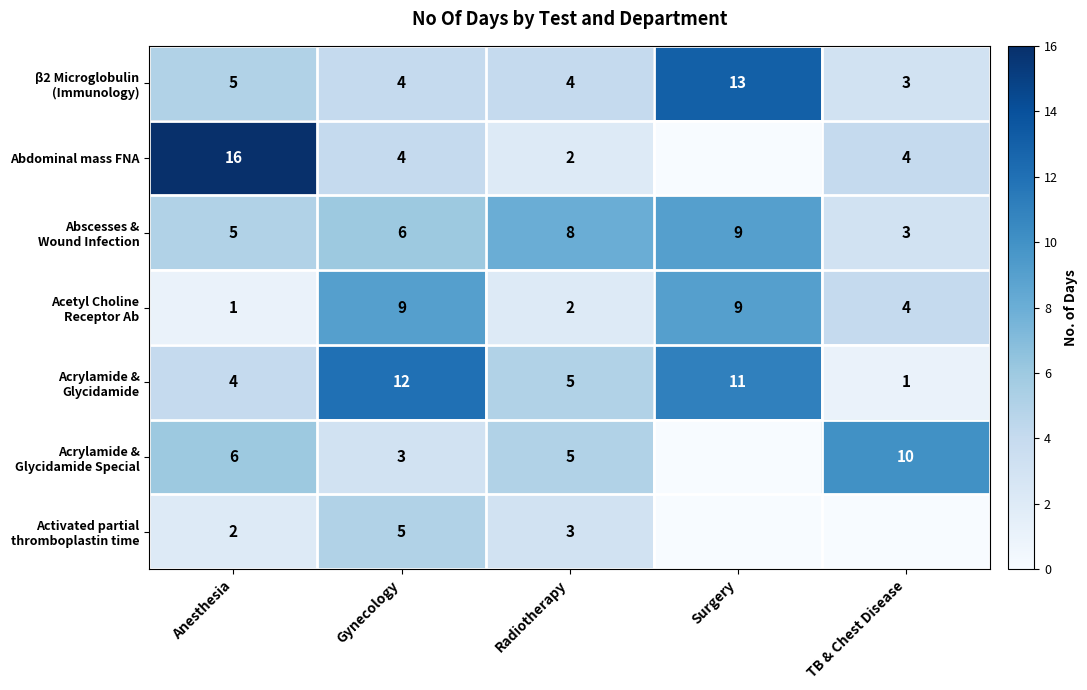

What is the difference between the highest and lowest values at Anesthesia?

15